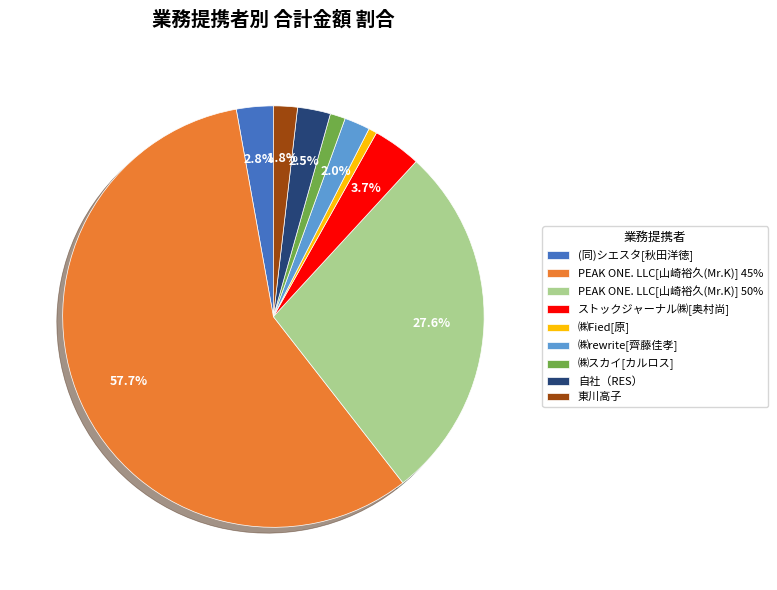

What is the largest slice in the pie chart?

PEAK ONE. LLC[山崎裕久(Mr.K)] 45%